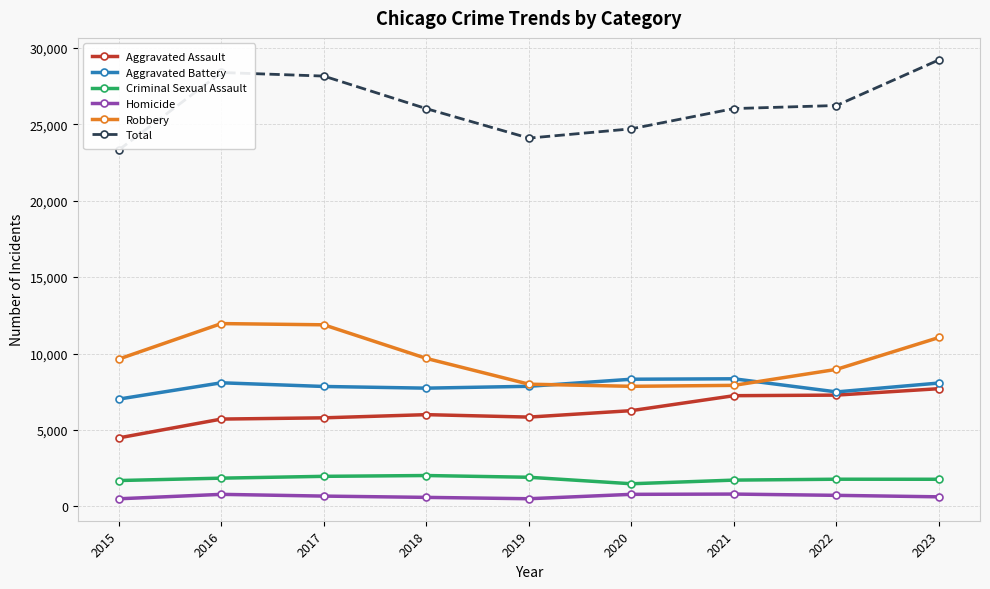

True or false: Robbery has more than 0 interior local peaks.

True